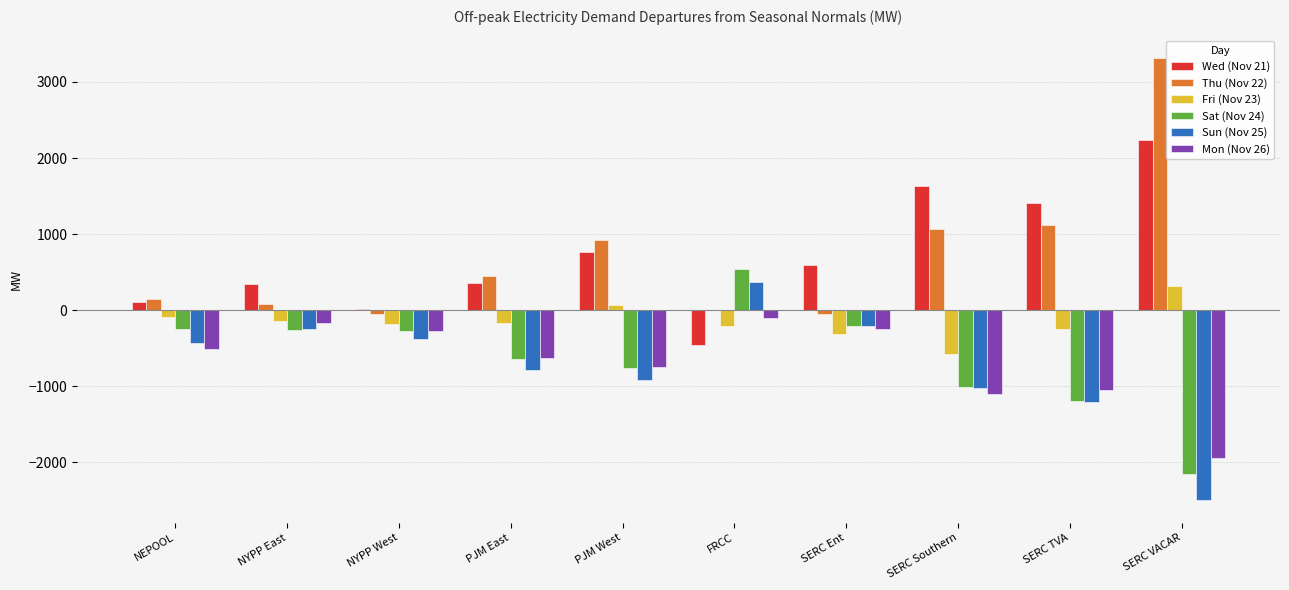

How many groups of bars are there?

10